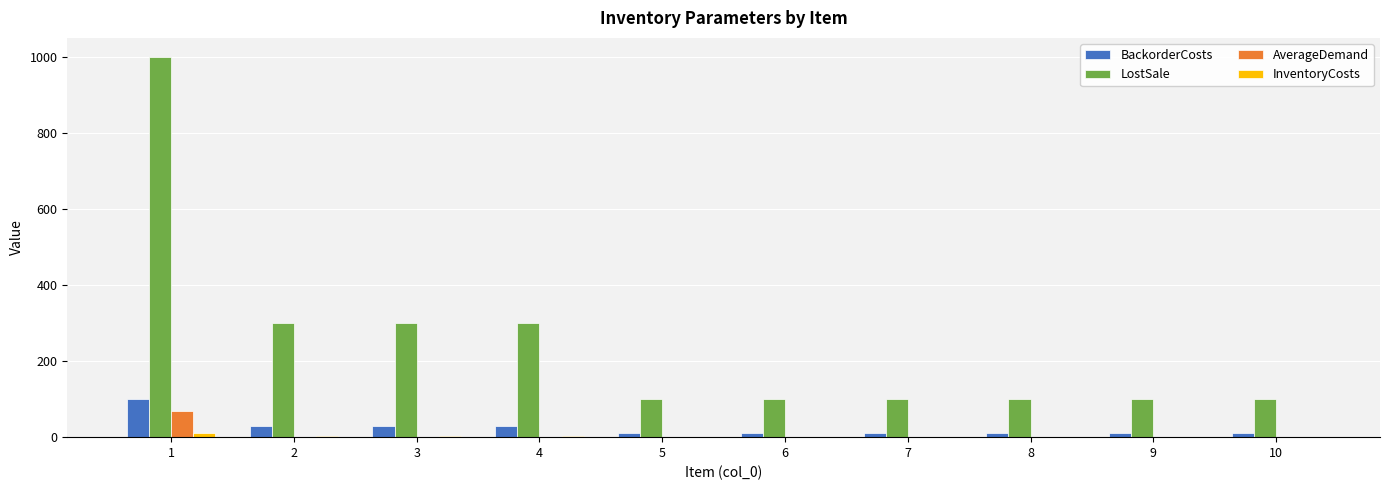

Is the value of LostSale at 2 greater than the value of BackorderCosts at 9?

Yes